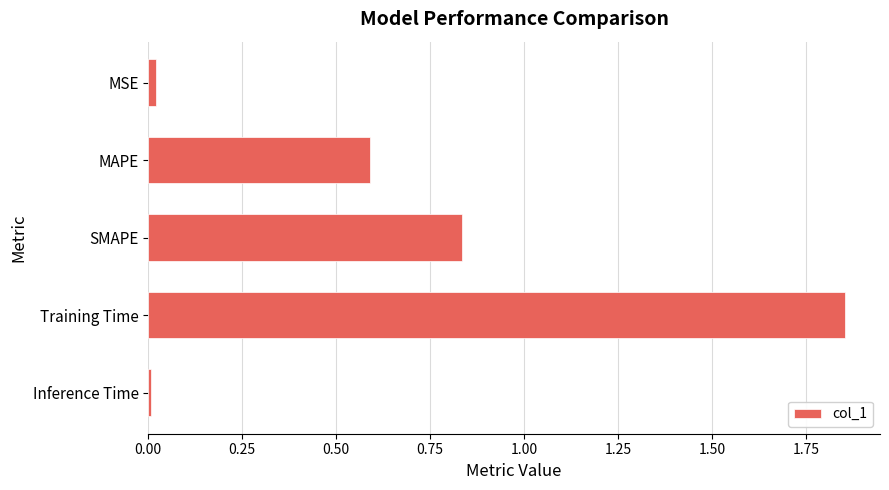

Which label corresponds to the largest value in the chart?

Training Time